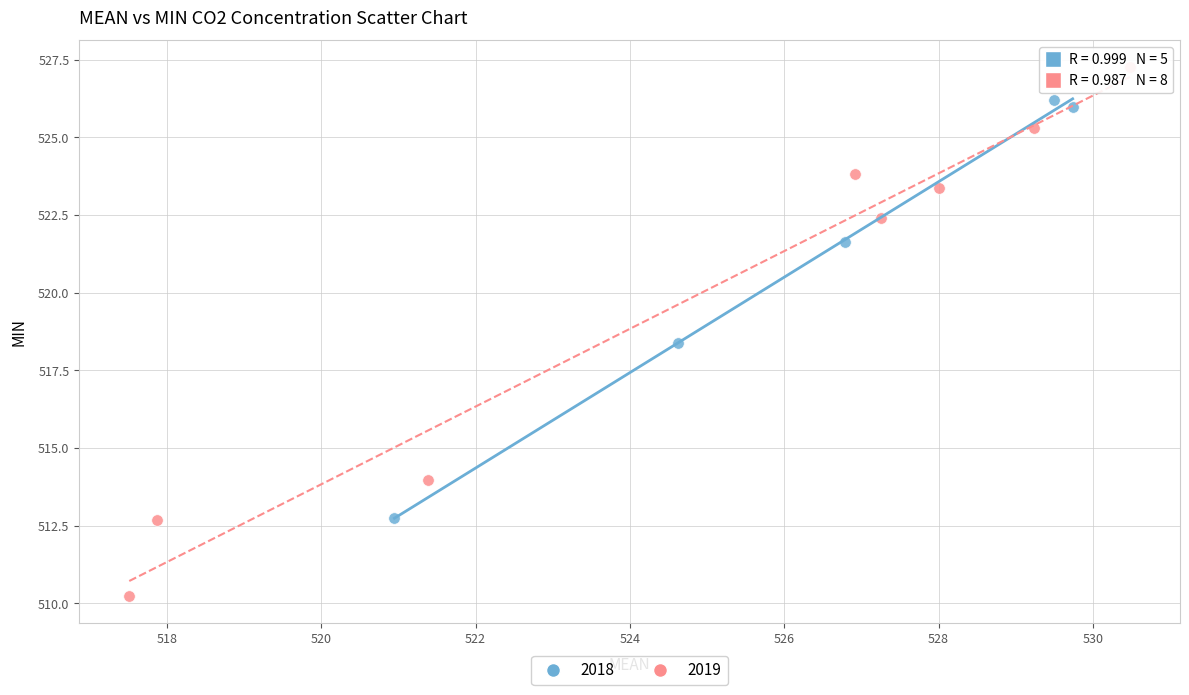

Which series contains the highest Y value?

2019